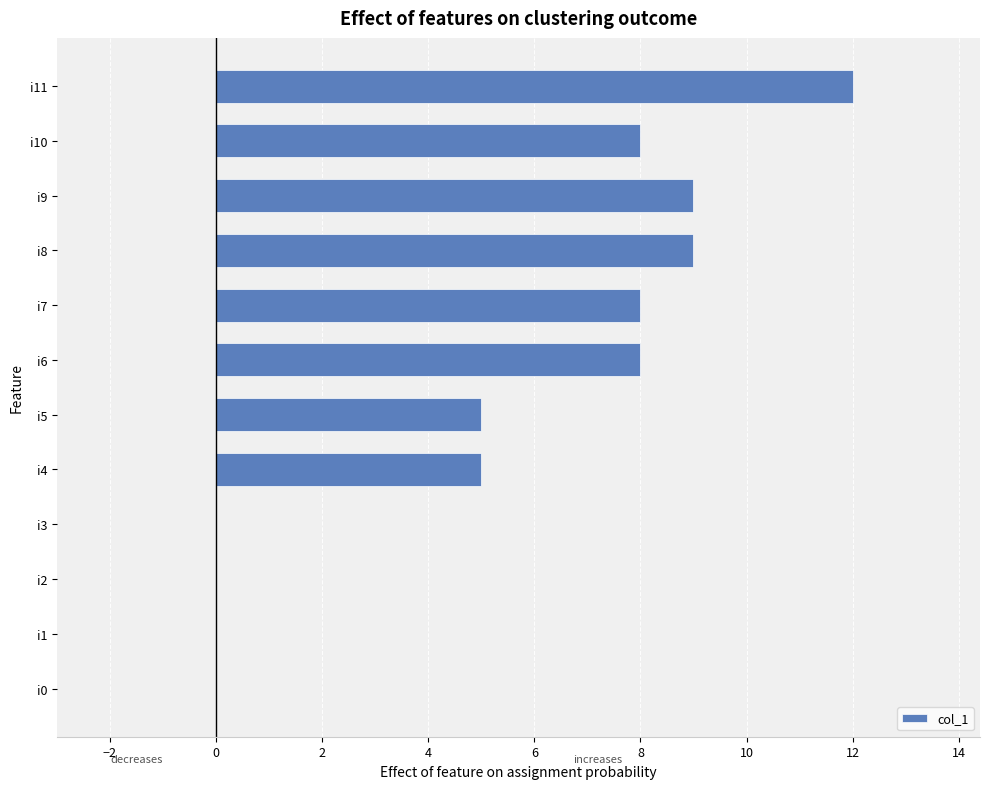

Between i4 and i2, which is larger?

i4